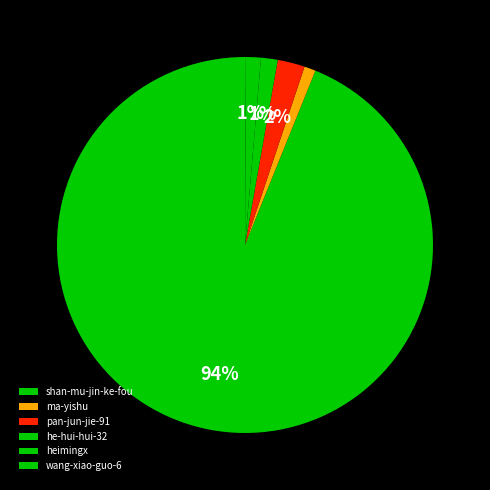

Does heimingx account for over 50% of the chart?

No